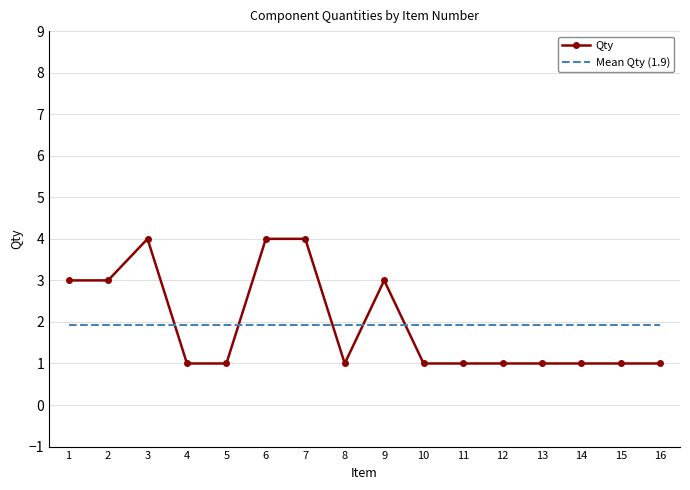

What is the spread (max minus min) of values at 16?

0.9